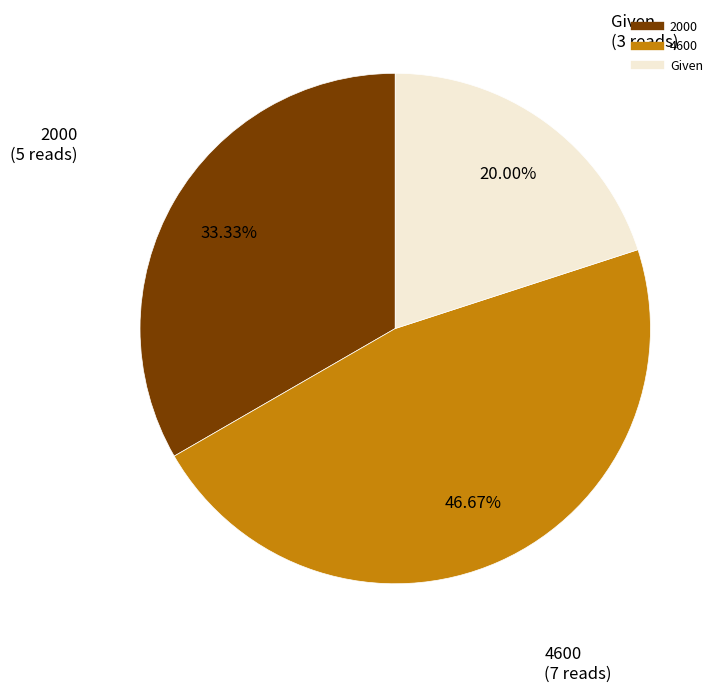

Which has a higher value, Given or 2000?

2000